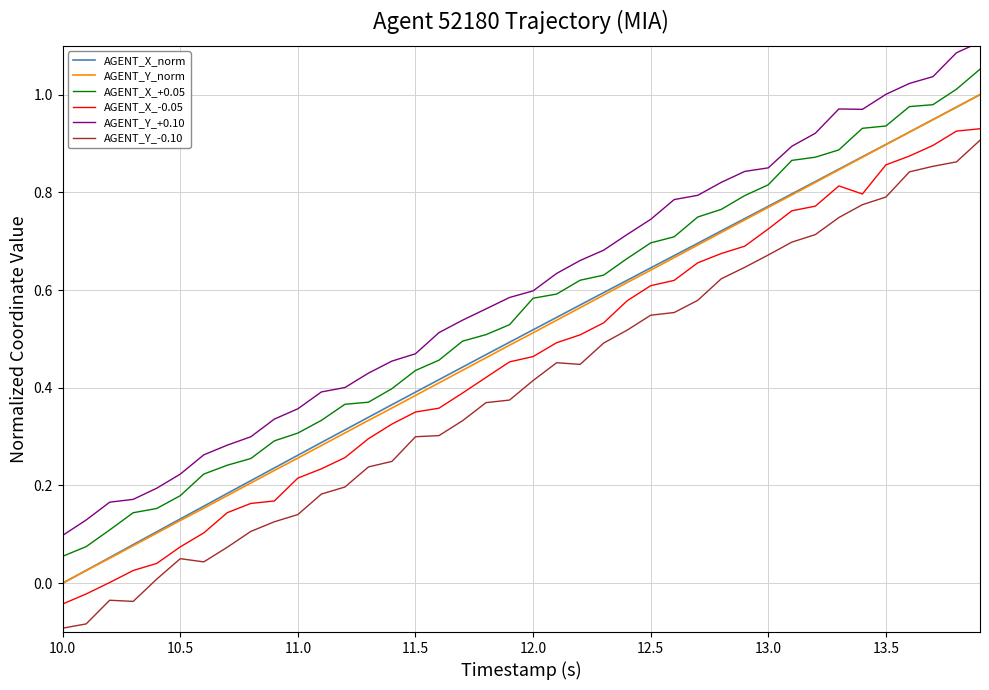

True or false: AGENT_Y_norm and AGENT_Y_-0.10 cross at least once.

False